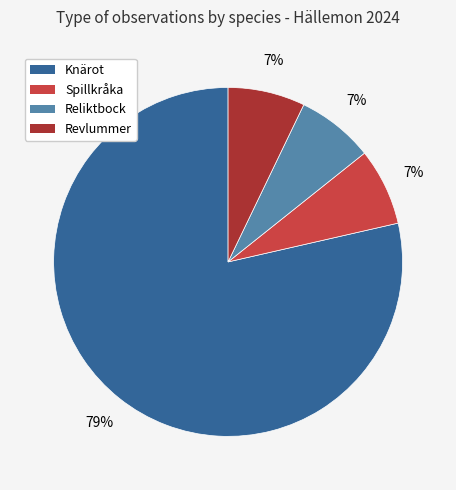

Do Spillkråka and Knärot together represent more than half of the pie?

Yes